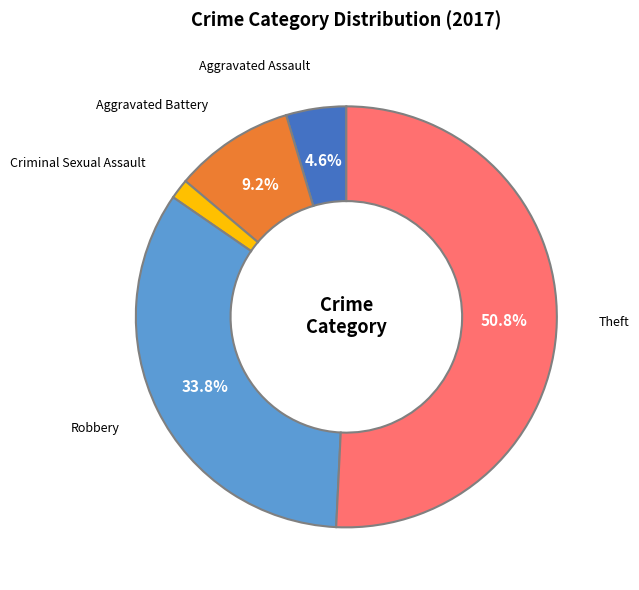

Does any single category account for the majority?

Yes